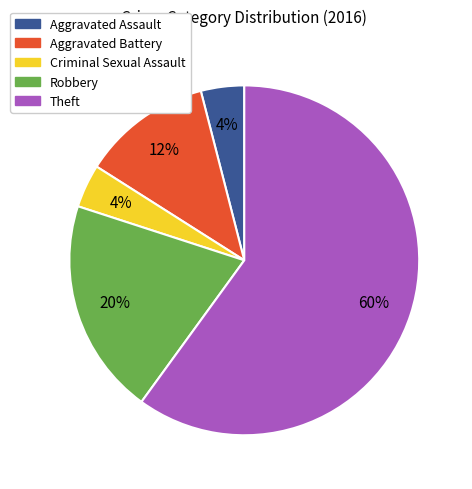

What is the largest slice in the pie chart?

Theft